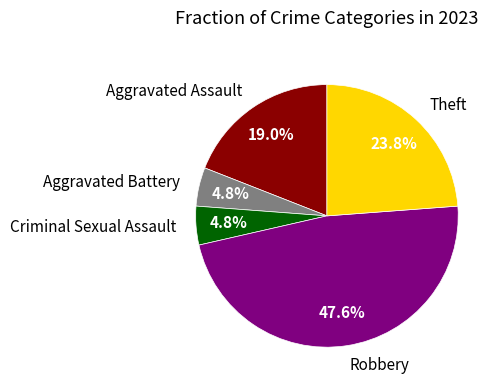

Does any single category account for the majority?

No